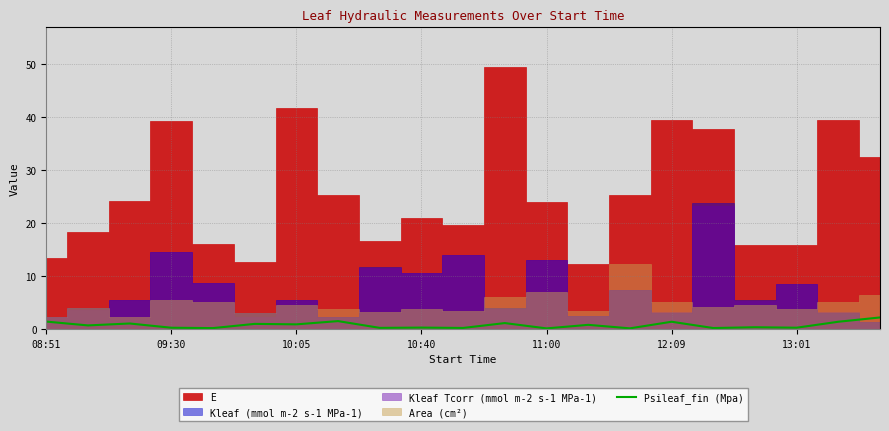

How many lines are shown in the chart?

1